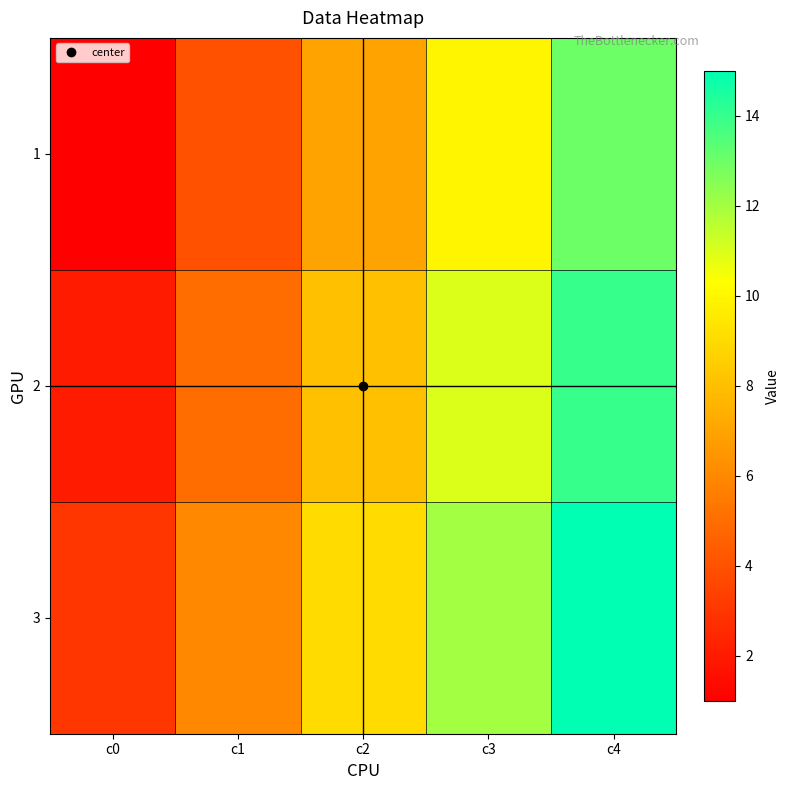

Which label corresponds to the largest value in the chart?

c4